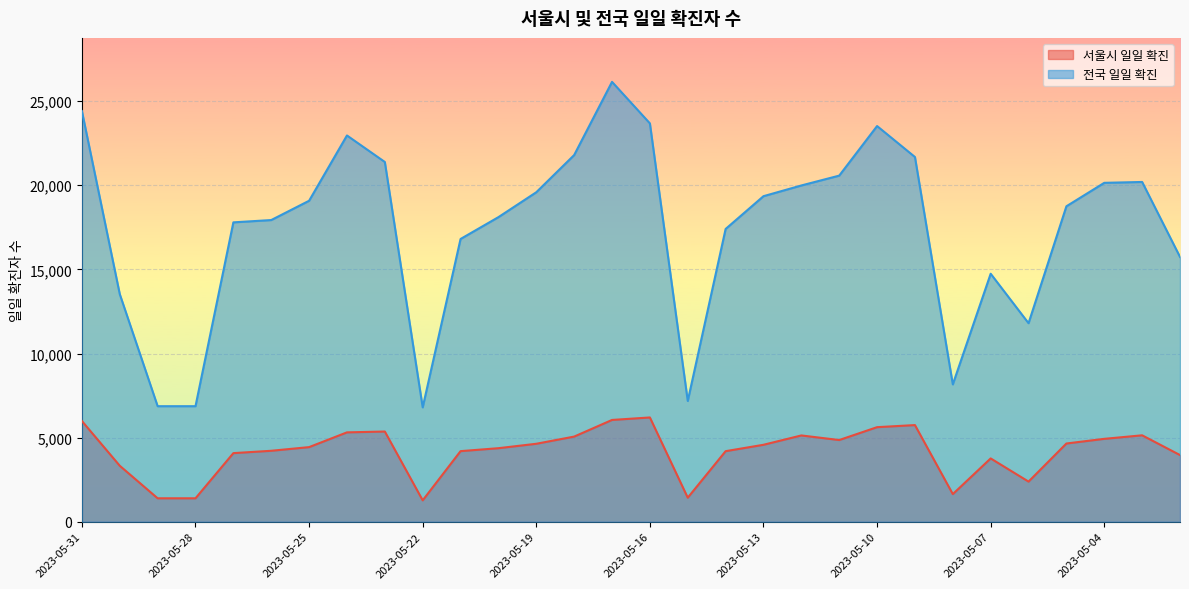

The 서울시 일일 확진 series shows 1393 at 2023-05-29. True or false?

True